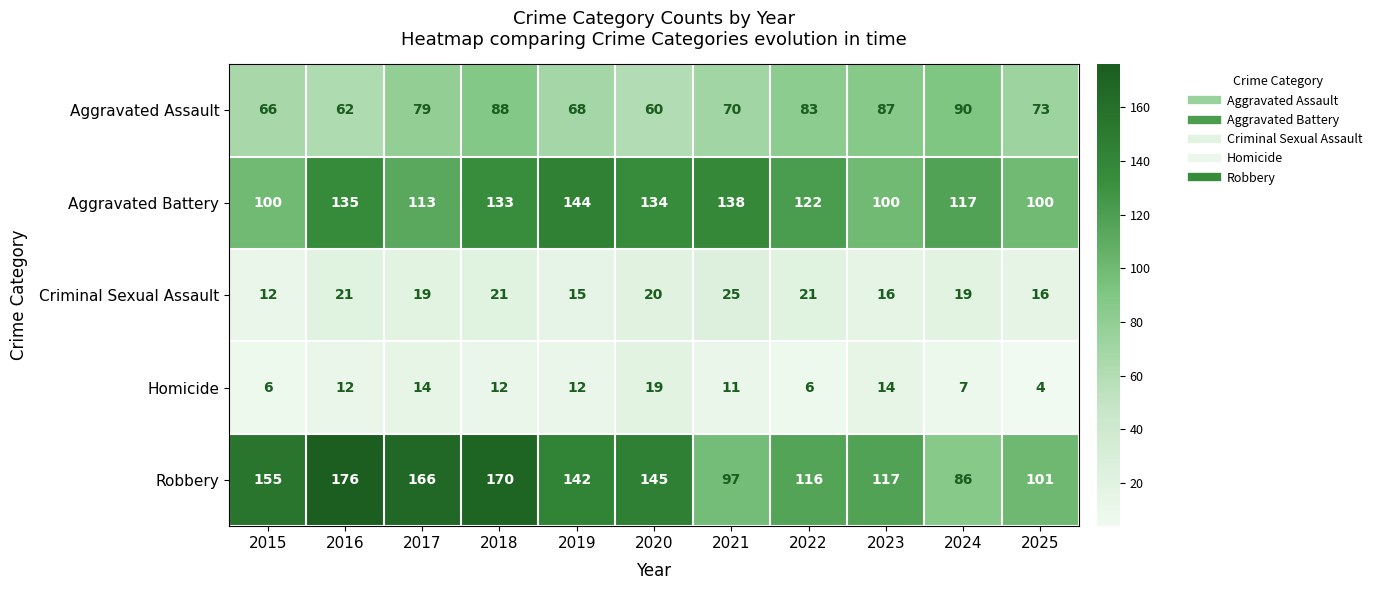

What is the sum of all Aggravated Battery values?

1336